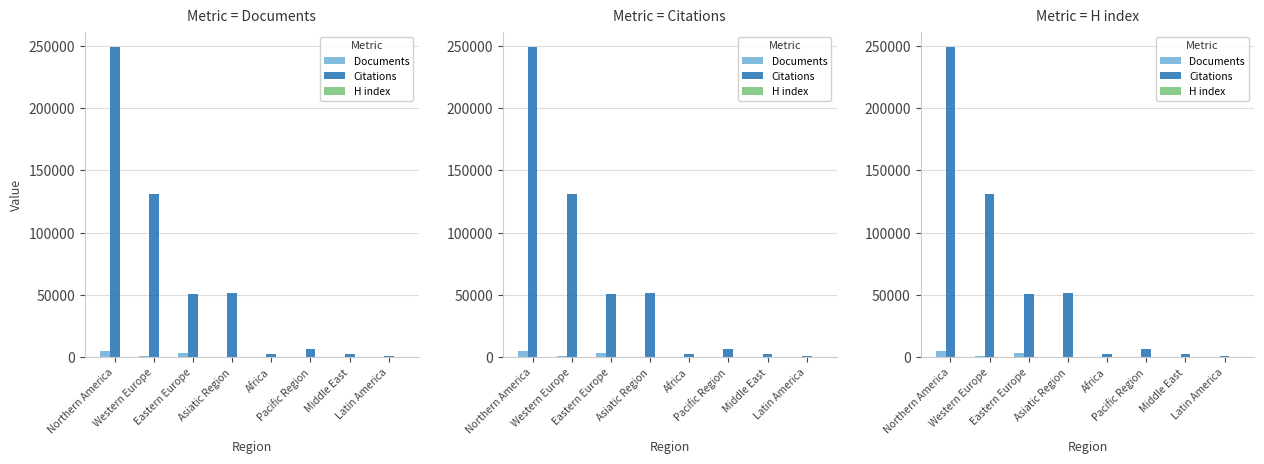

How many distinct data groups are displayed?

3